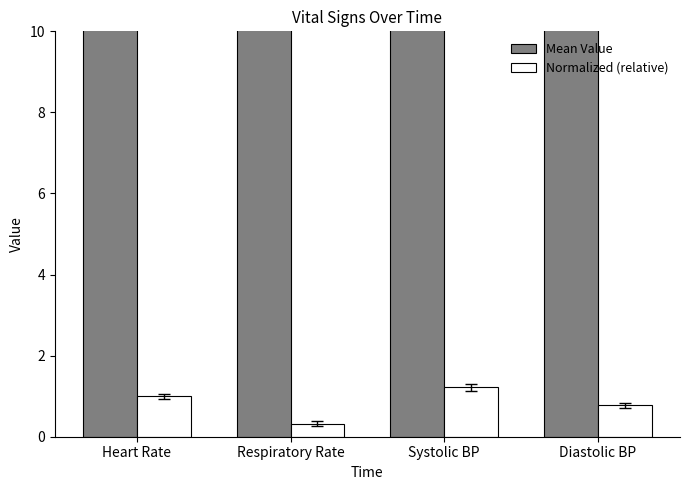

Count the Normalized (relative) values in the range 0 to 1.

3